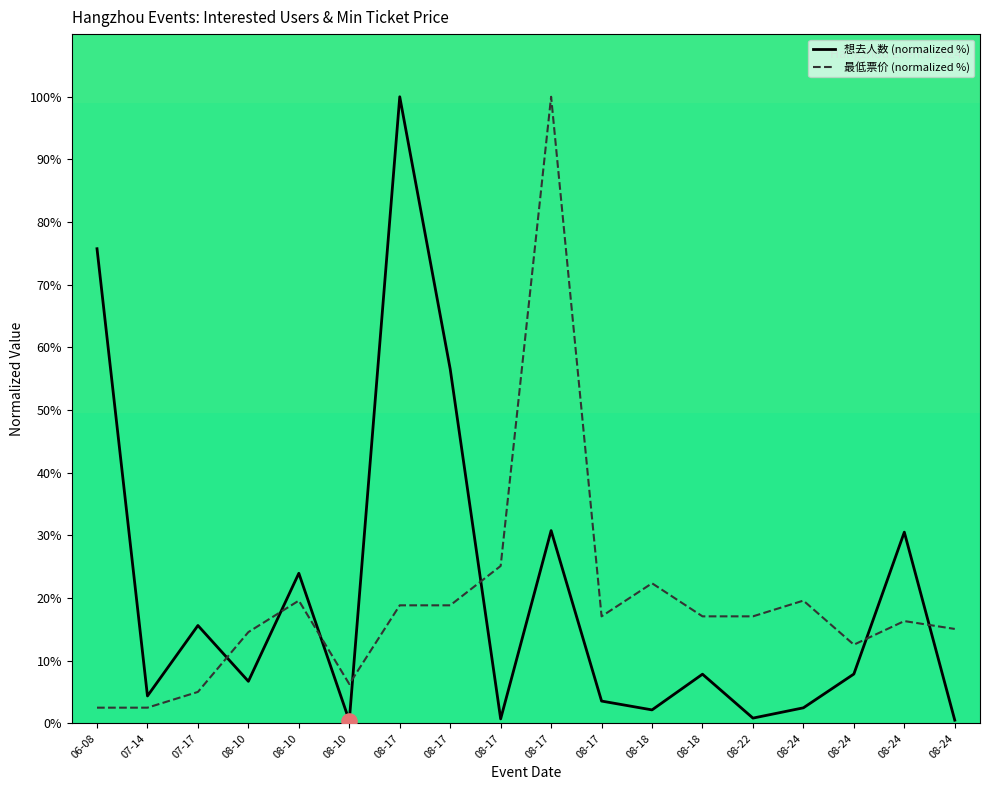

Which series has the largest total across all categories?

想去人数 (normalized %)